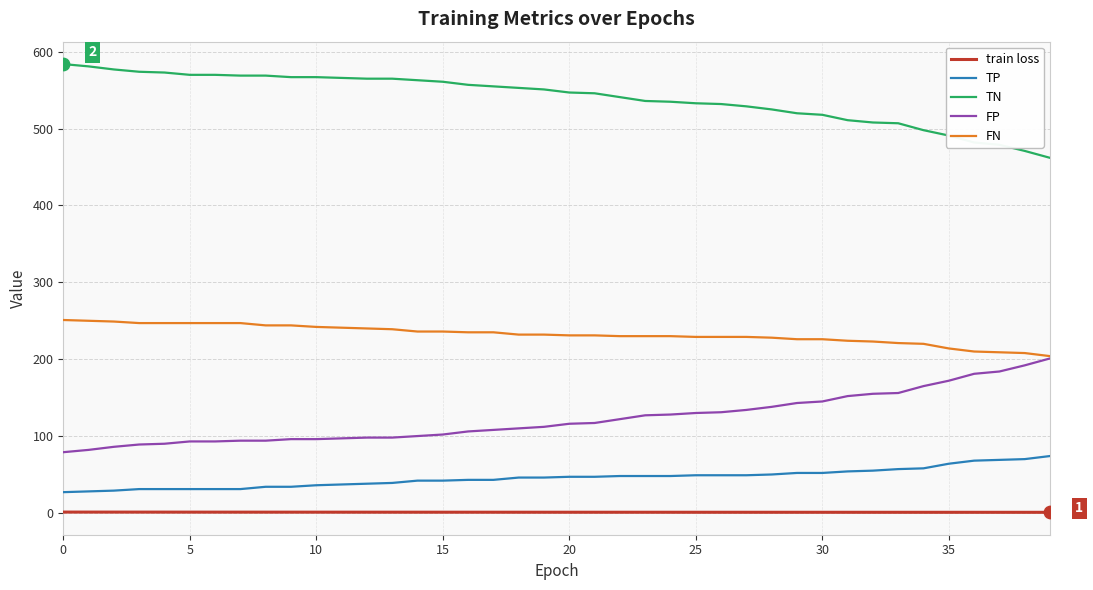

What are all the series names shown in the legend?

train loss, TP, TN, FP, FN